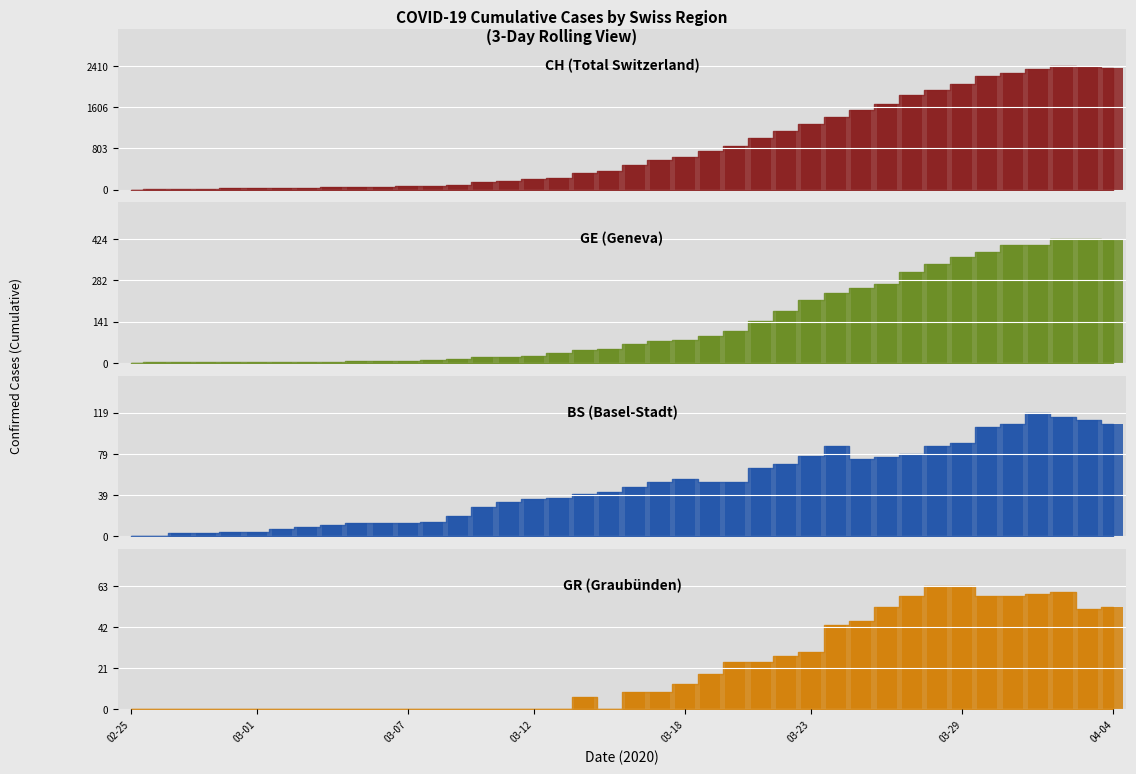

How many data points in GE are above 66?

19